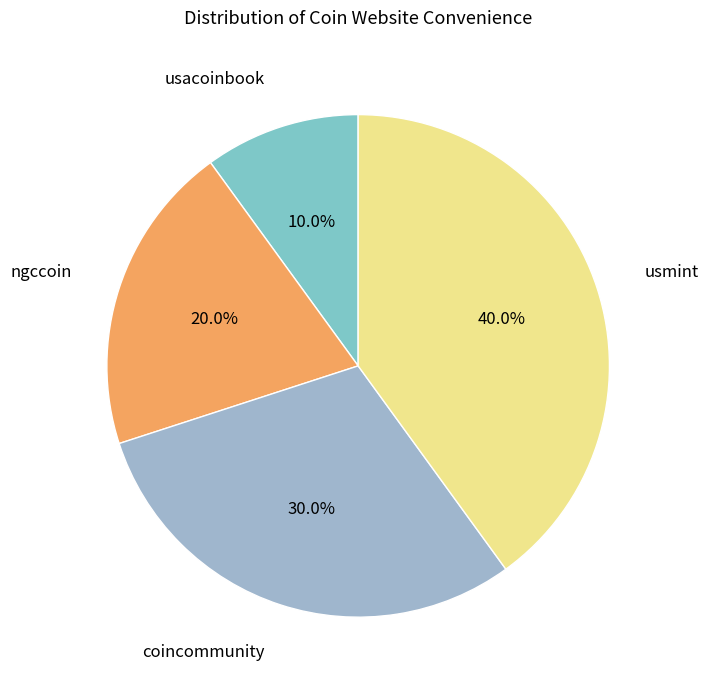

Rank the categories by value from highest to lowest.

usmint, coincommunity, ngccoin, usacoinbook